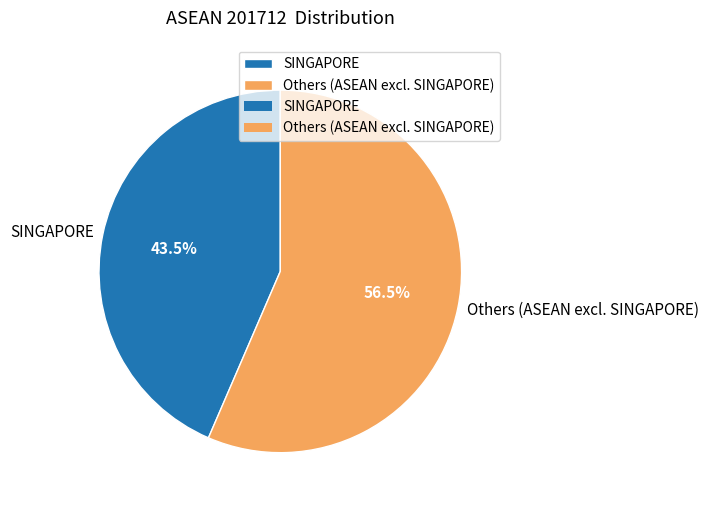

Is SINGAPORE the majority of the pie?

No